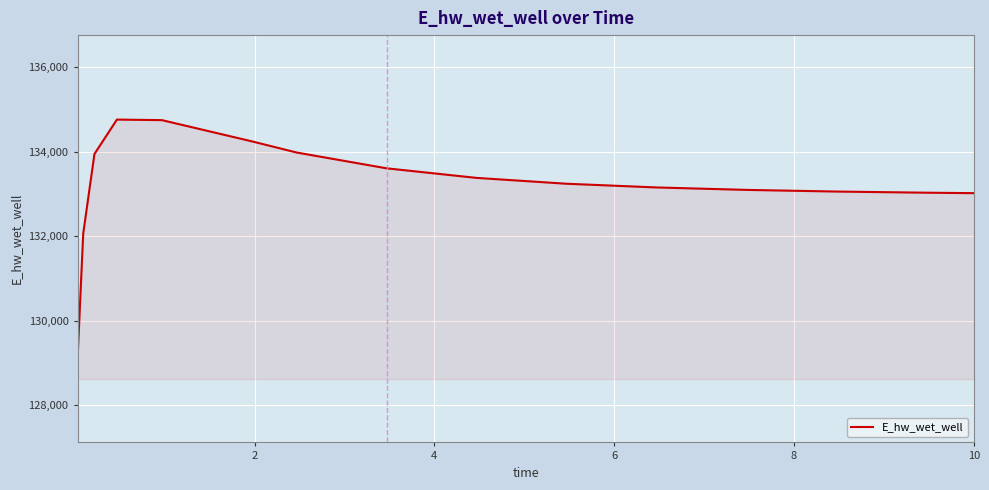

What is the maximum value shown in the chart?

134764.1